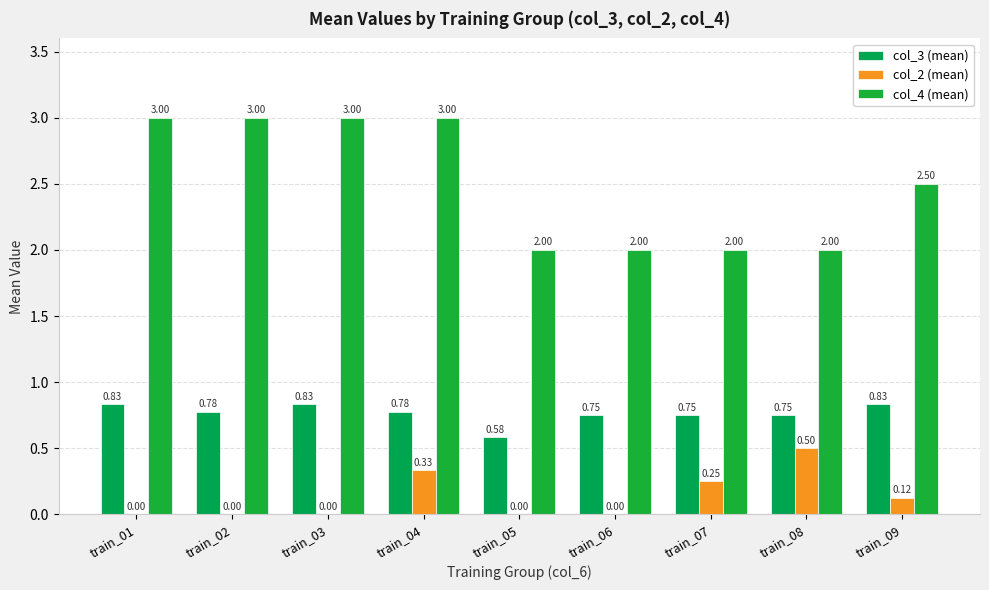

How many groups of bars are there?

9